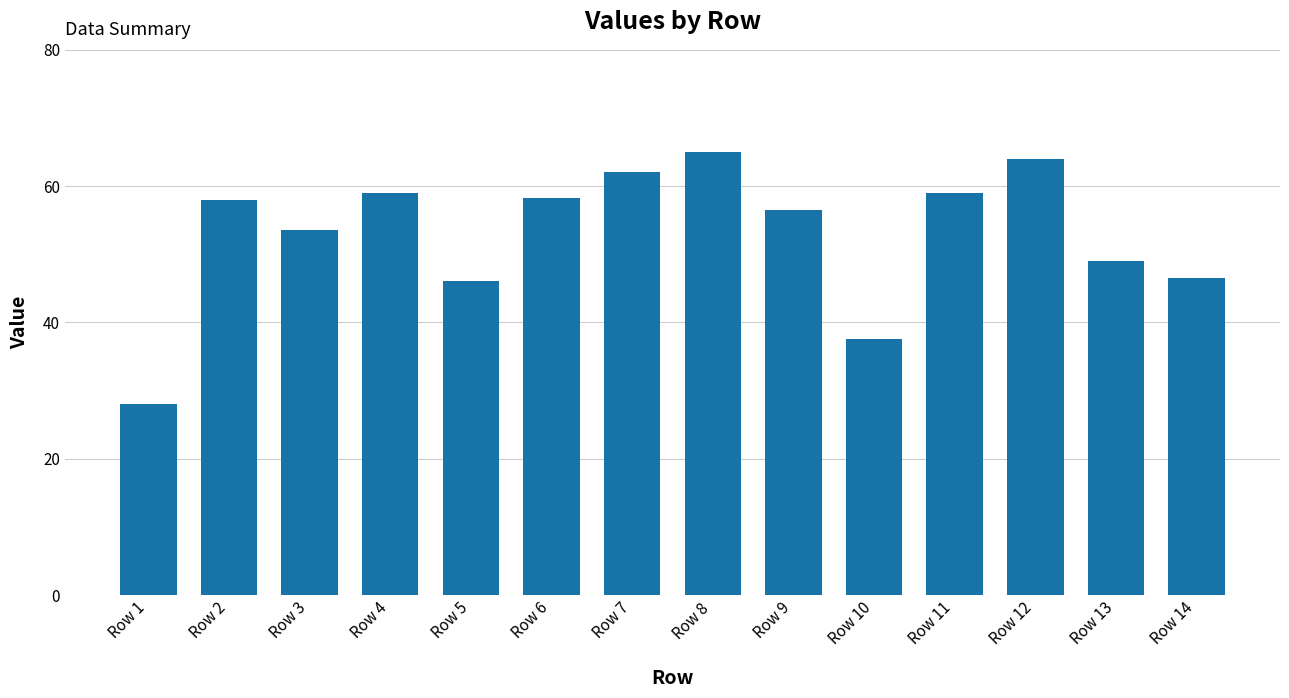

What is the value of the 1st bar from the left?

28.0